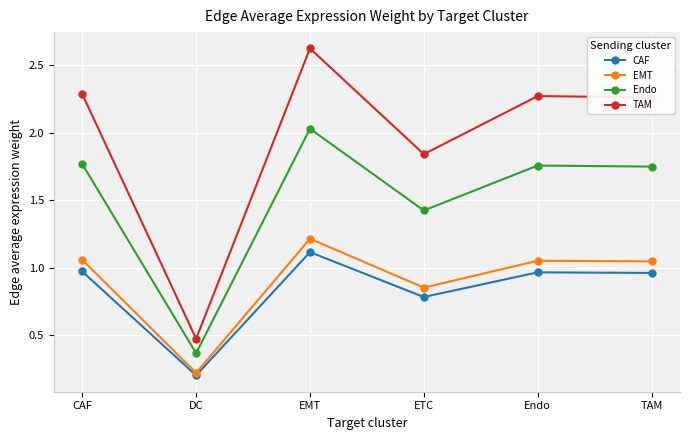

True or false: Endo and TAM cross at least once.

False